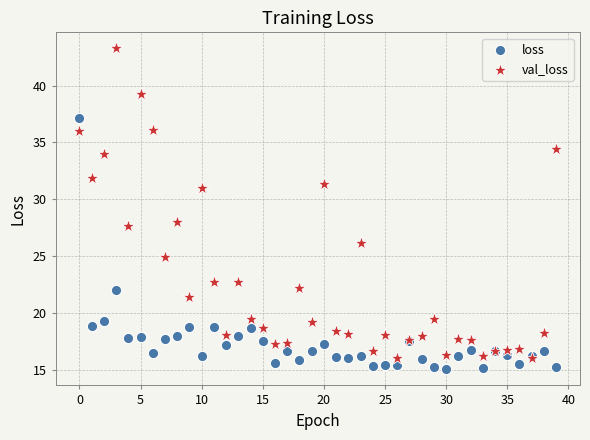

Which series has the widest spread of Y values?

val_loss